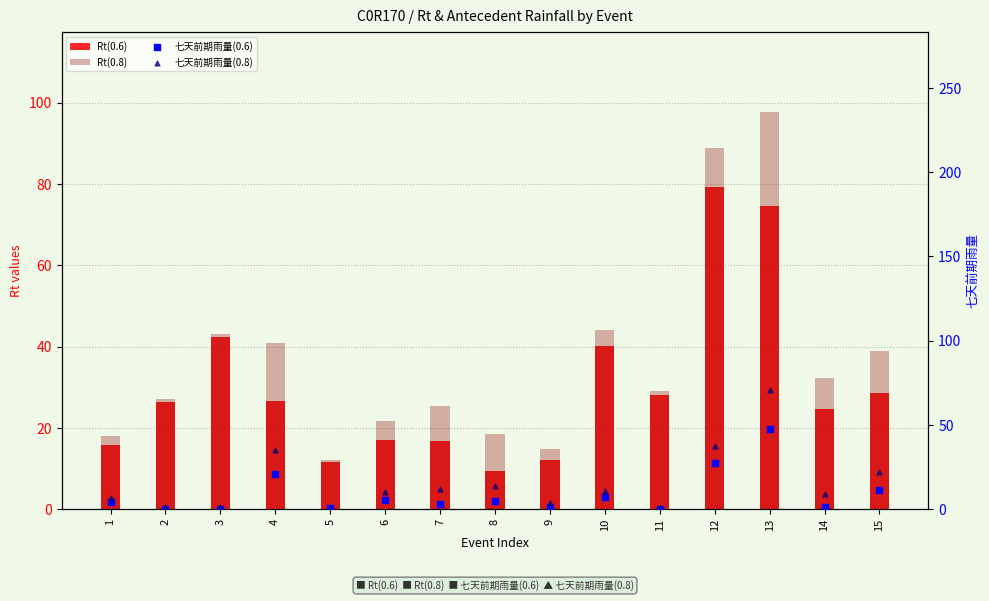

What are all the series names shown in the legend?

Rt(0.6), Rt(0.8), 七天前期雨量(0.6), 七天前期雨量(0.8)